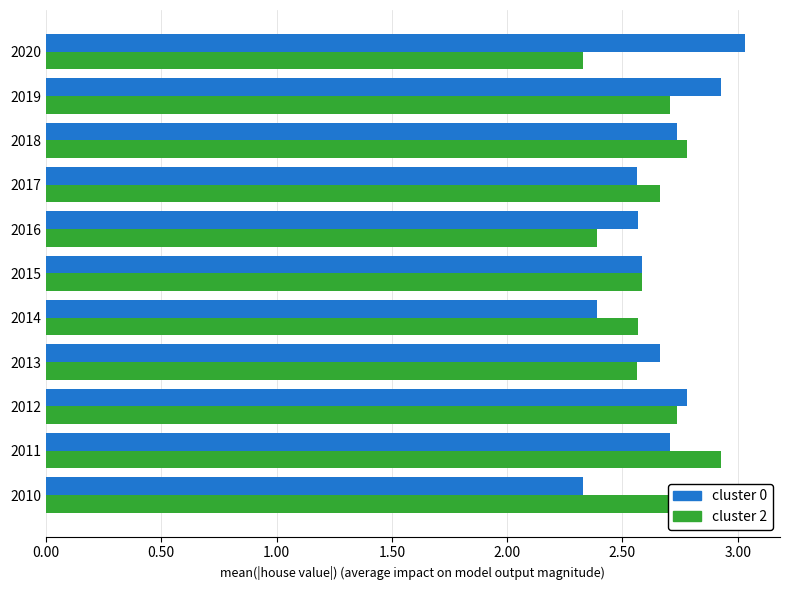

Rank the series by their maximum value, from highest to lowest.

cluster 0, cluster 2